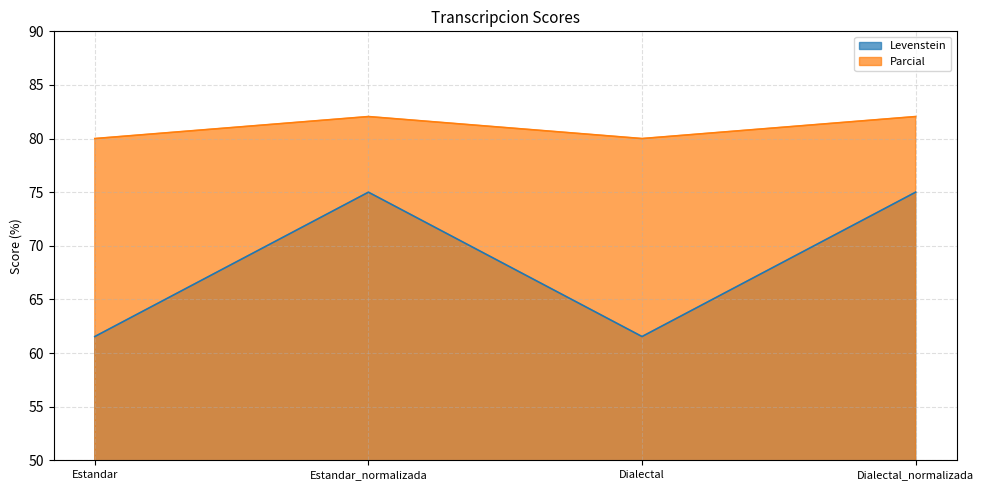

True or false: Parcial has more than 2 interior local peaks.

False